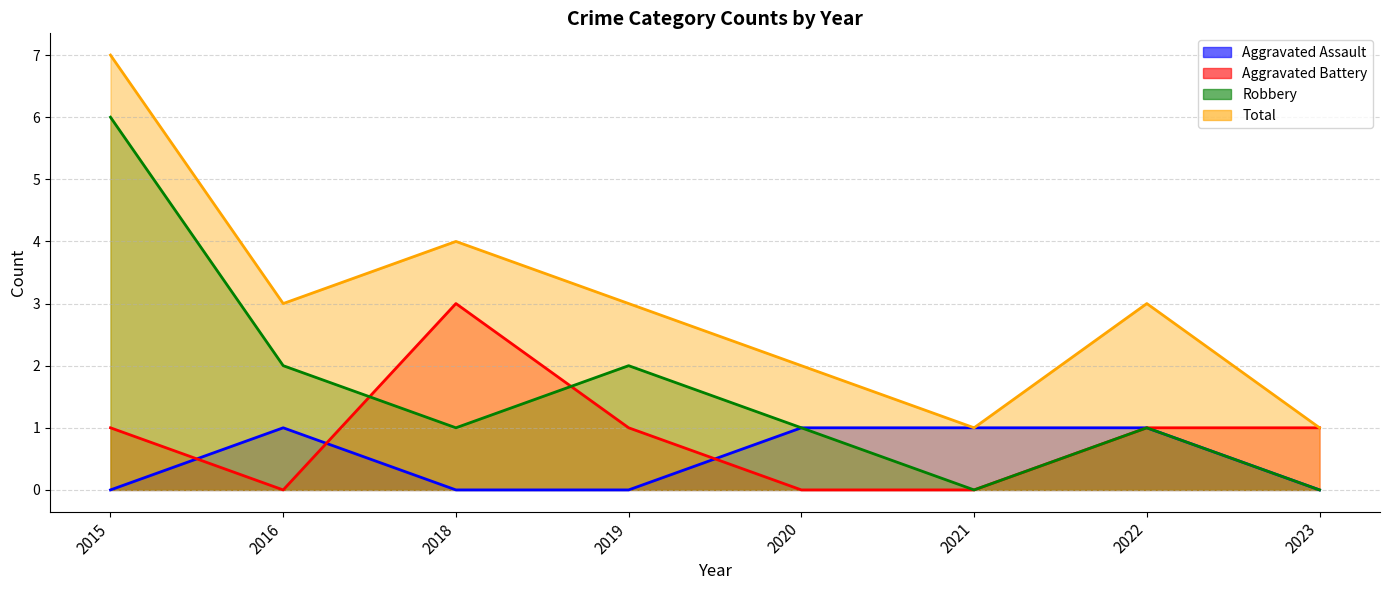

Reading right to left, what are all the values shown in this chart?

Aggravated Assault: 2023=0	2022=1	2021=1	2020=1	2019=0	2018=0	2016=1	2015=0
Aggravated Battery: 2023=1	2022=1	2021=0	2020=0	2019=1	2018=3	2016=0	2015=1
Robbery: 2023=0	2022=1	2021=0	2020=1	2019=2	2018=1	2016=2	2015=6
Total: 2023=1	2022=3	2021=1	2020=2	2019=3	2018=4	2016=3	2015=7